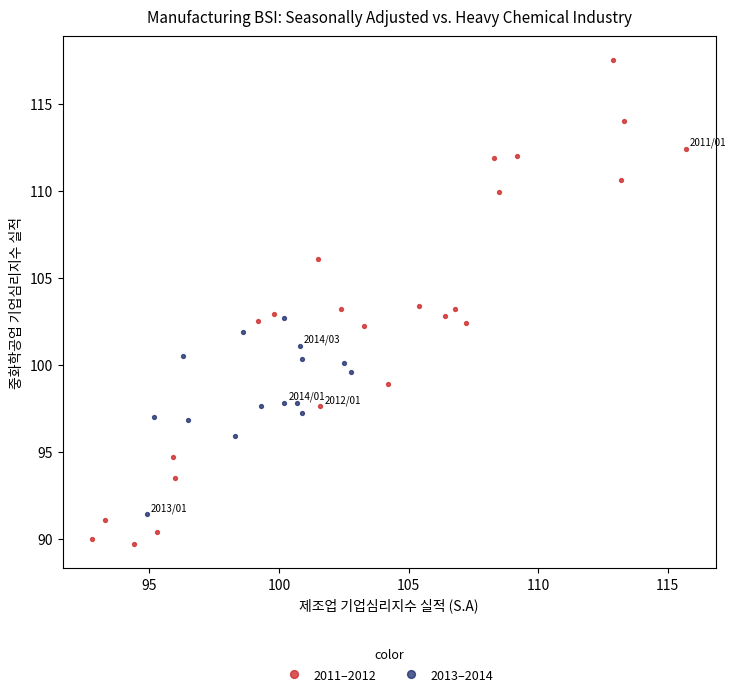

Which series contains the highest Y value?

2011–2012